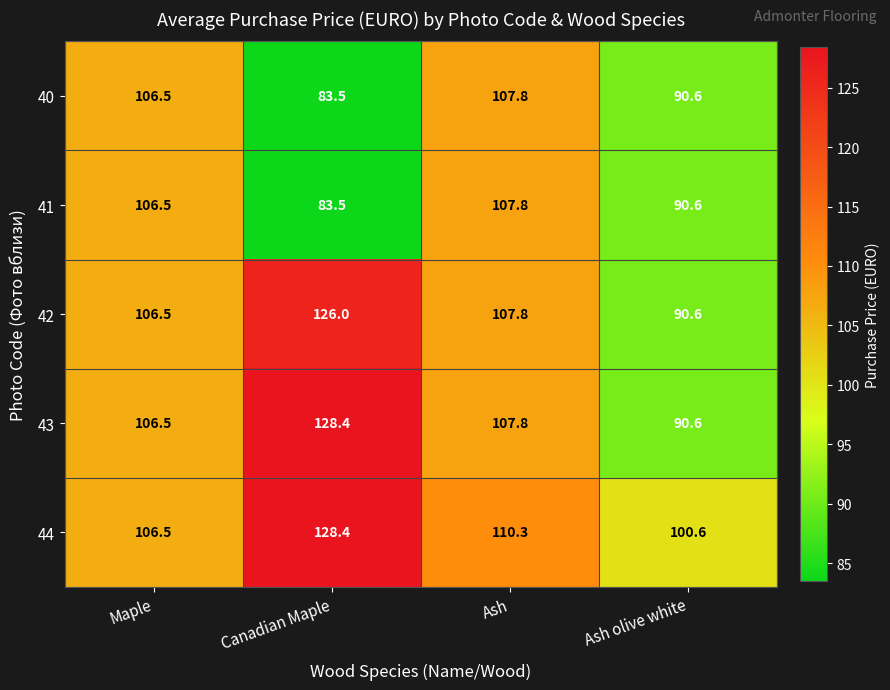

What is the difference between the second highest and second lowest values in the 43 series?

1.3